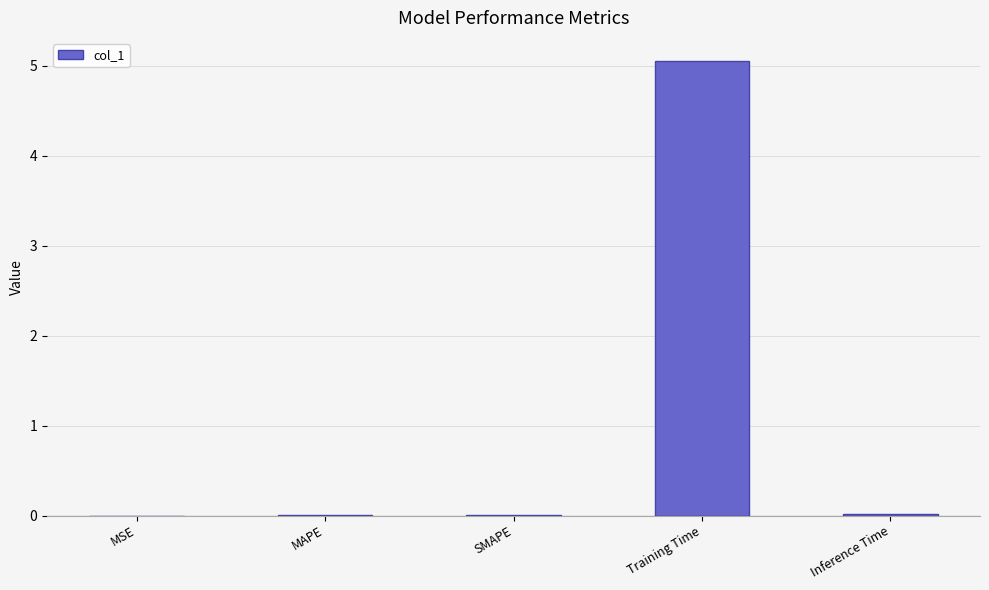

Which has a higher value, SMAPE or Training Time?

Training Time